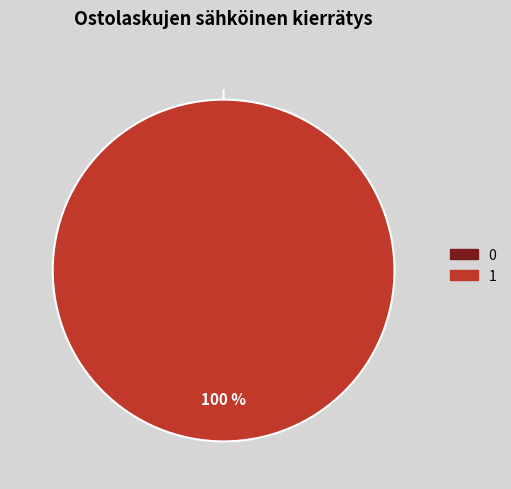

Does any single category account for the majority?

Yes